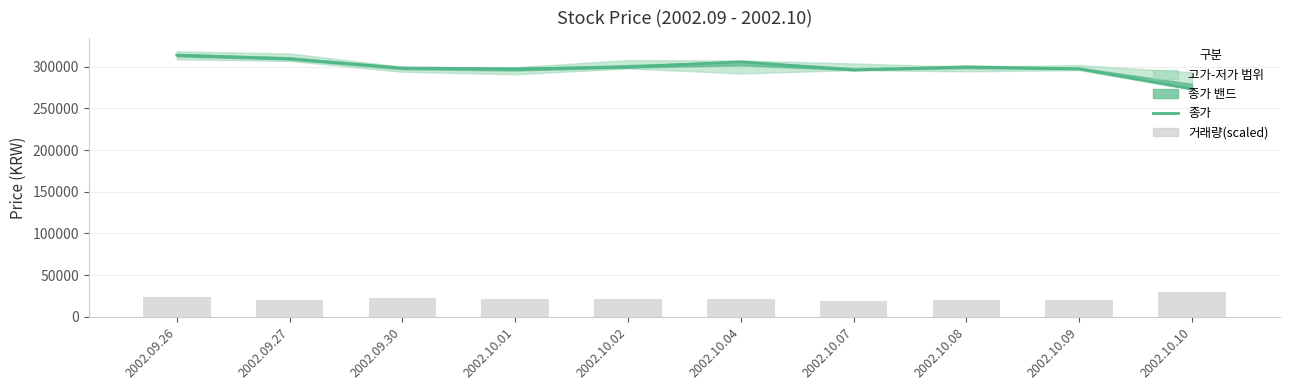

At 2002.09.27, list the series in order from largest to smallest.

종가, 거래량(scaled)